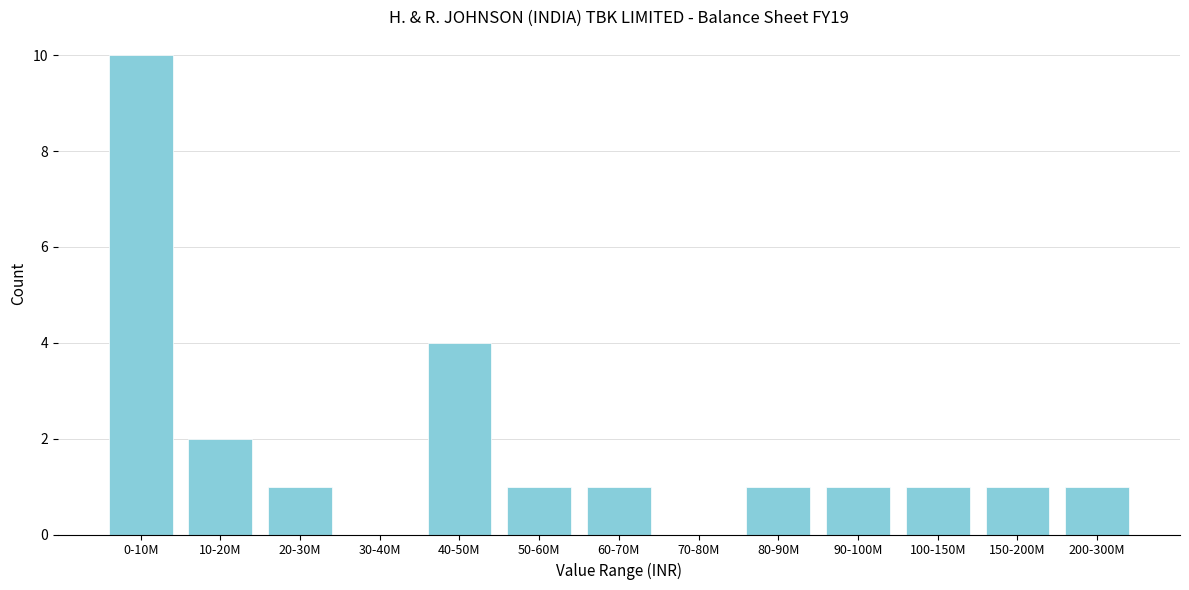

Reading right to left, transcribe all the data shown in this chart.

200-300M=1	150-200M=1	100-150M=1	90-100M=1	80-90M=1	70-80M=0	60-70M=1	50-60M=1	40-50M=4	30-40M=0	20-30M=1	10-20M=2	0-10M=10